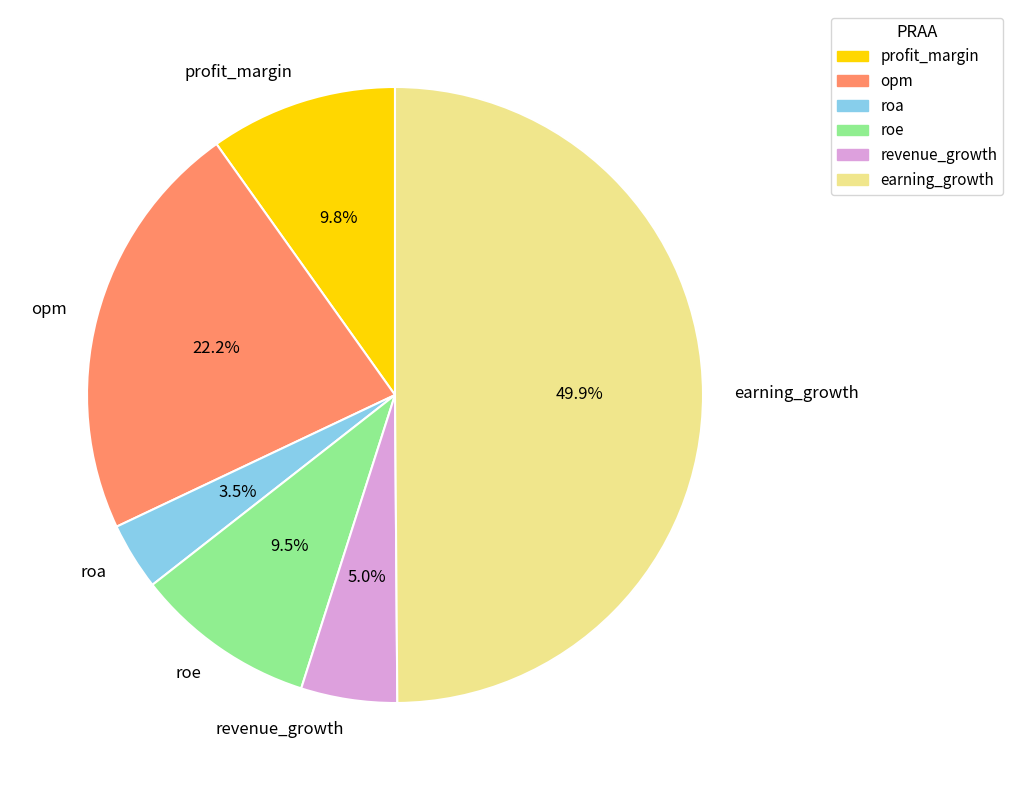

What is the ratio of the value at revenue_growth to the value at opm?

0.2